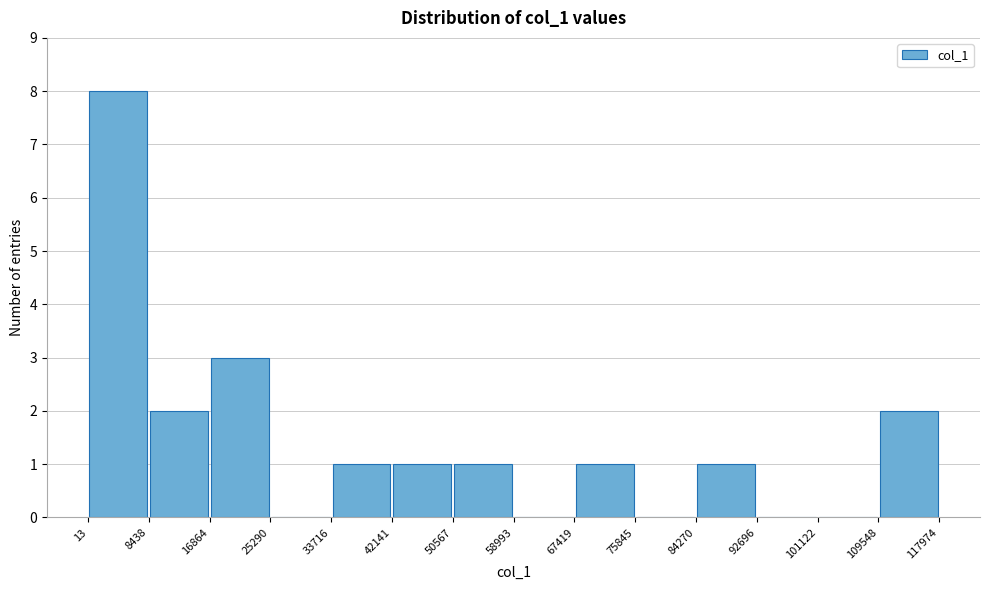

Over which range of the x-axis is the bar tallest?

13 to 8438